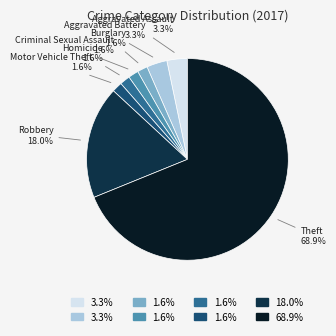

Which has a higher value, Robbery or Homicide?

Robbery